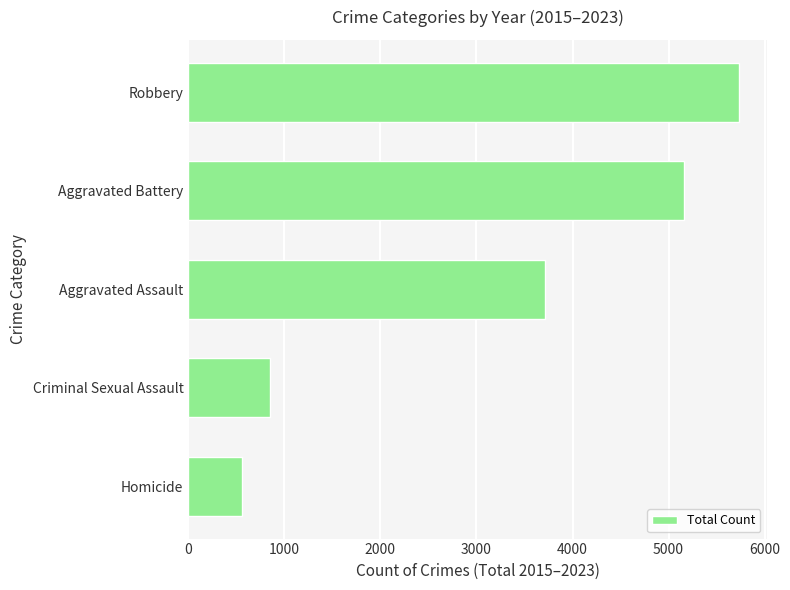

Reading top to bottom, transcribe all the data shown in this chart.

Robbery=5734	Aggravated Battery=5162	Aggravated Assault=3709	Criminal Sexual Assault=848	Homicide=562